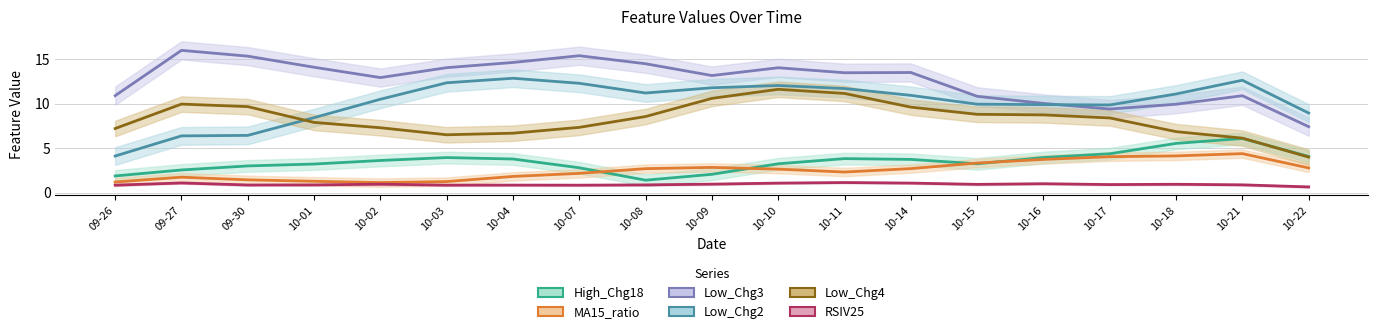

Rank the categories by High_Chg18 value from lowest to highest.

10-08, 09-26, 10-09, 09-27, 10-07, 09-30, 10-01, 10-15, 10-10, 10-02, 10-14, 10-04, 10-11, 10-03, 10-16, 10-22, 10-17, 10-18, 10-21